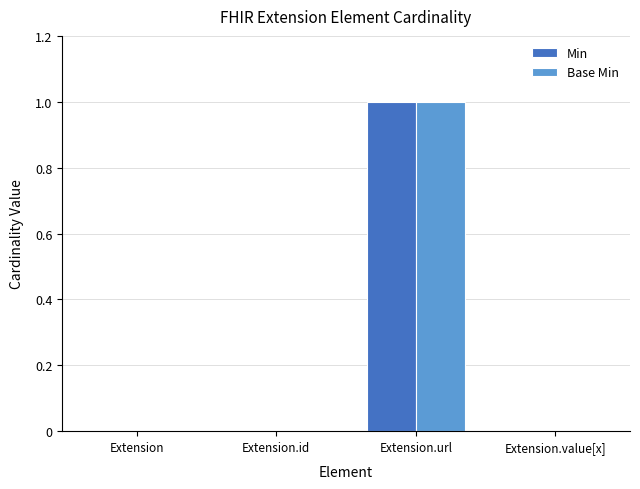

Reading right to left, extract all data points from this chart.

Min: Extension.value[x]=0	Extension.url=1	Extension.id=0	Extension=0
Base Min: Extension.value[x]=0	Extension.url=1	Extension.id=0	Extension=0